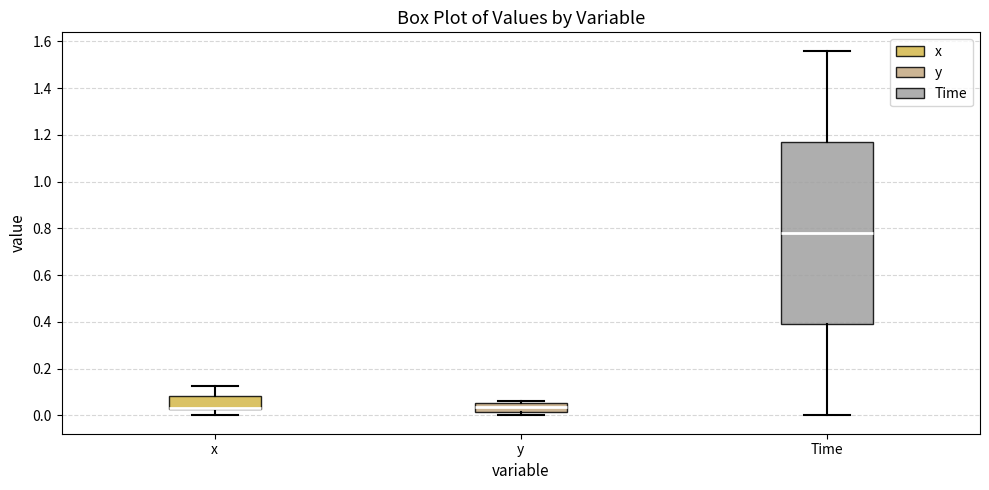

Reading left to right, read every box against the y-axis: the position of its median line, the range the box covers, and the ends of its whiskers. The values are not printed on the chart, so give them approximately, as read against the axis.

x: median 0.04 (drawn on the box's lower edge), box 0.02 to 0.08, whiskers 0.00 to 0.12
y: median 0.04, box 0.02 to 0.06, whiskers 0.00 to 0.06 (just above the box's upper edge)
Time: median 0.78, box 0.40 to 1.18, whiskers 0.00 to 1.56